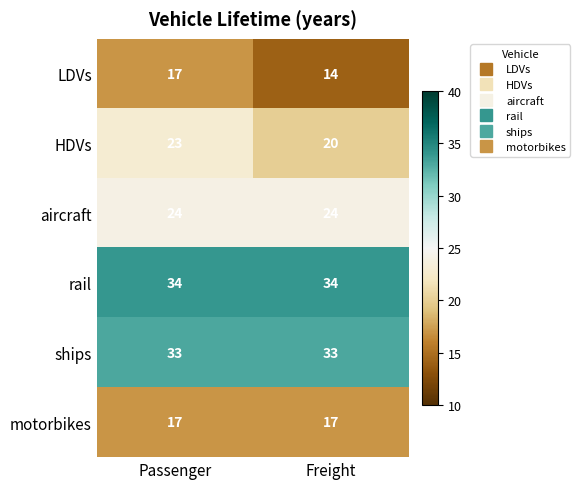

What is the minimum value for LDVs?

14